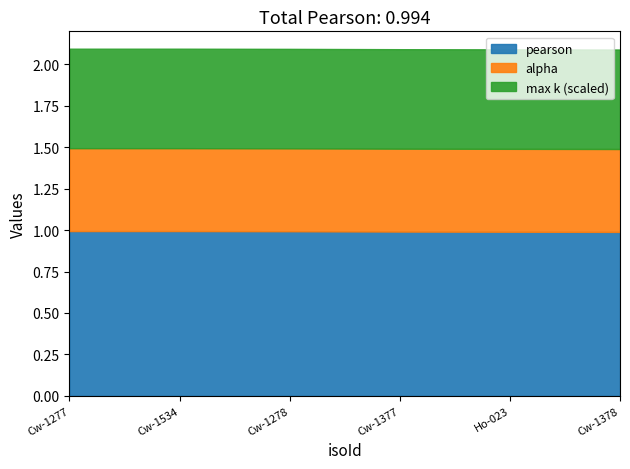

What is the label of the 1st point from the right?

Cw-1378